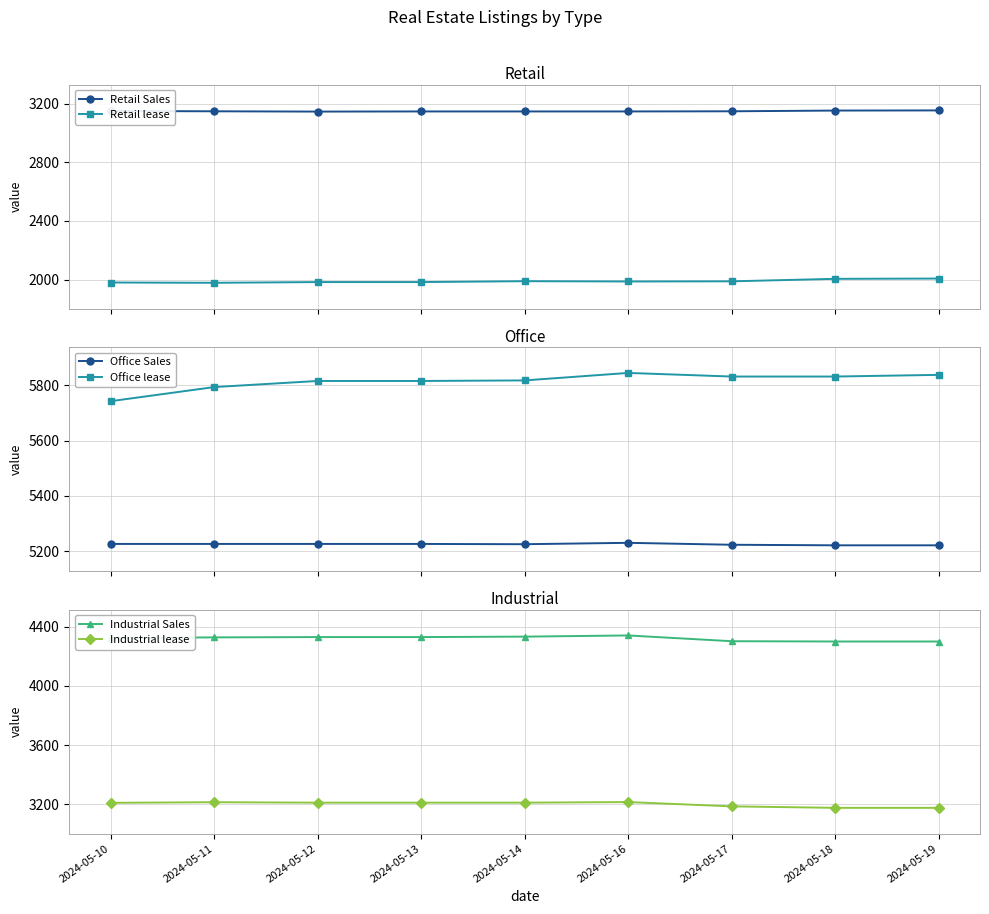

What is the average value of the Office Sales series?

5226